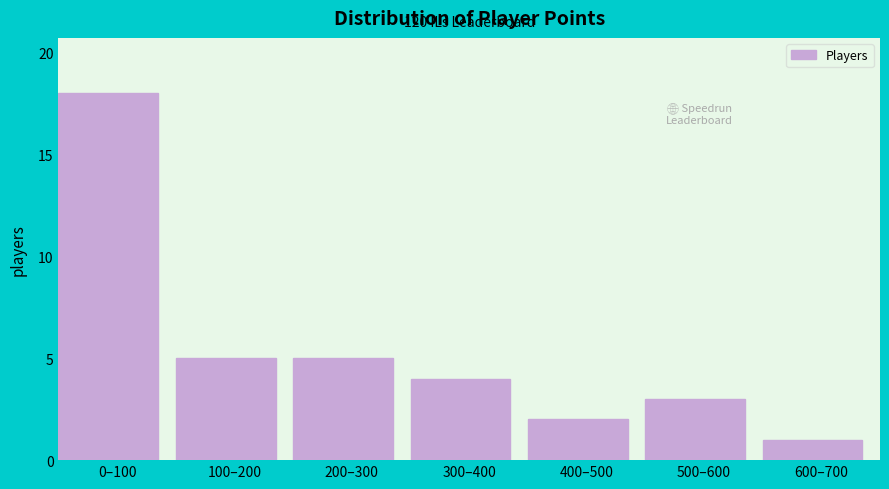

Reading left to right, extract all data points from this chart.

18	5	5	4	2	3	1